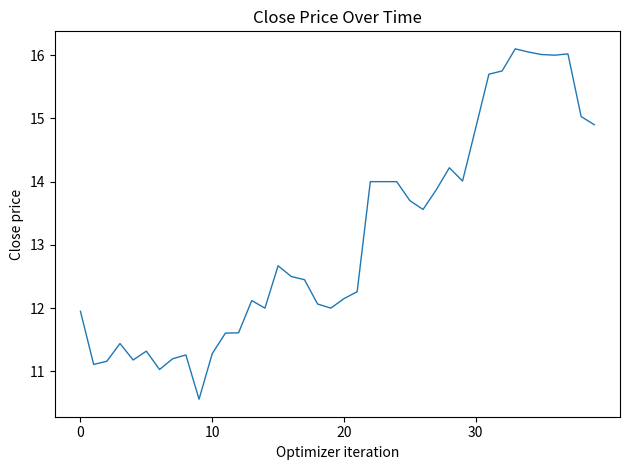

What is the greatest value displayed?

16.1